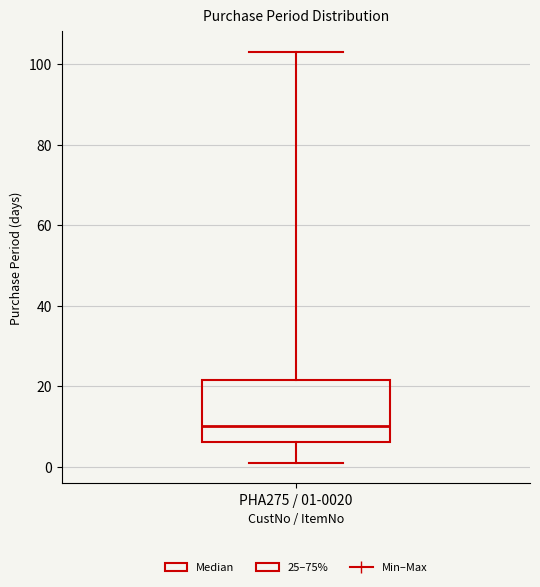

Read this box plot against the y-axis: the position of the median line, the range covered by the box, and the ends of both whiskers. The values are not printed on the chart, so give them approximately, as read against the axis.

median 10, box 6 to 22, whiskers 2 to 104